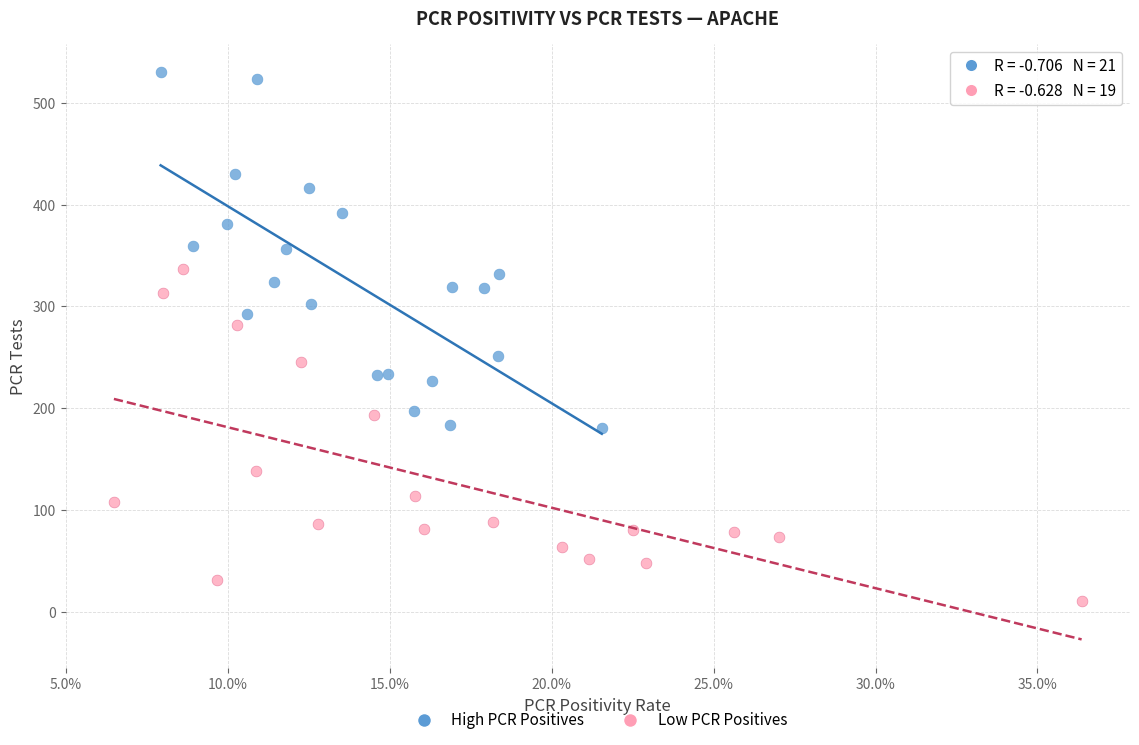

What are all the series names shown in the legend?

High PCR Positives, Low PCR Positives